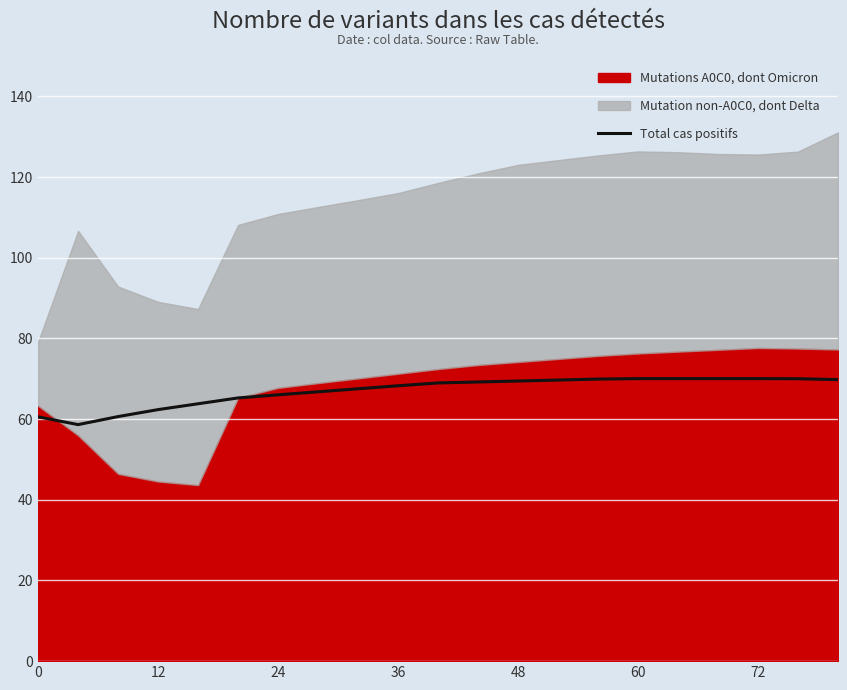

The chart shows a value of 36.9 at 17. True or false?

False